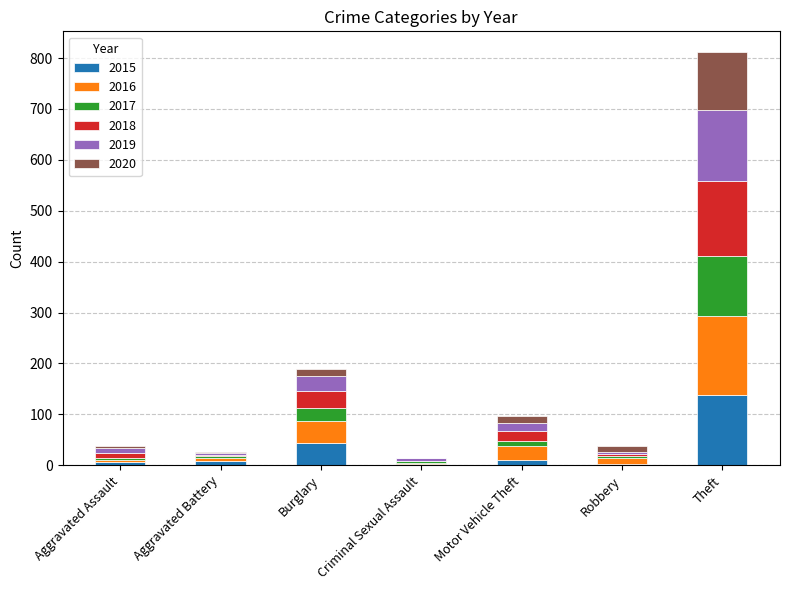

What is the sum of all 2015 values?

209